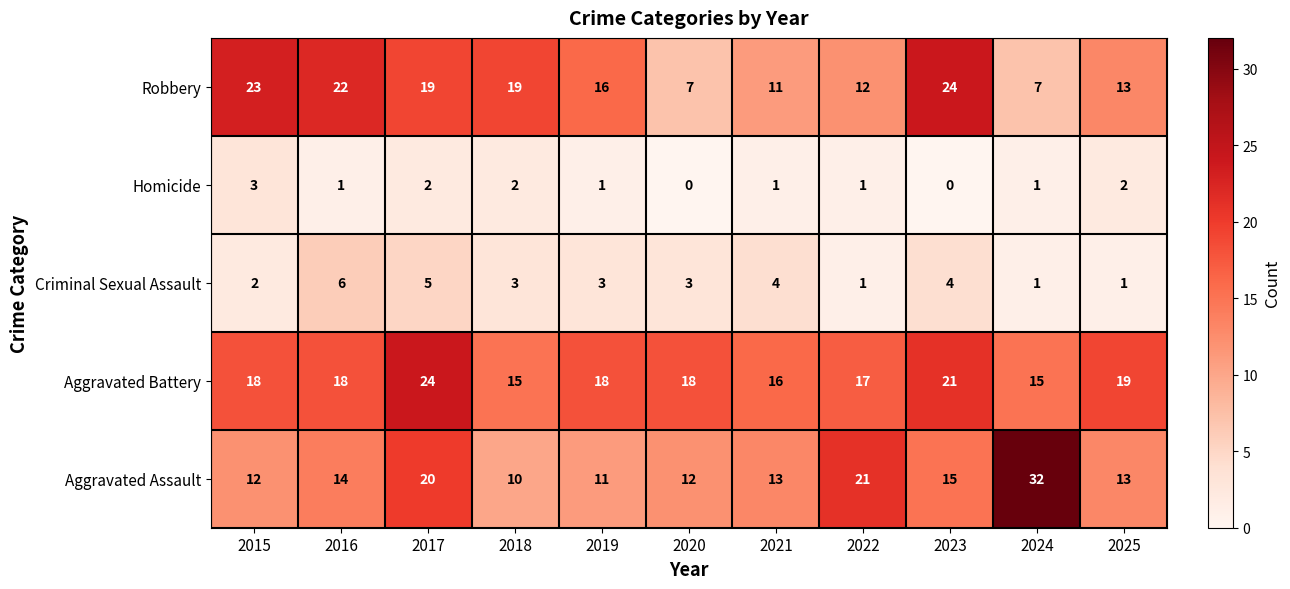

What is the spread (max minus min) of values at 2018?

17